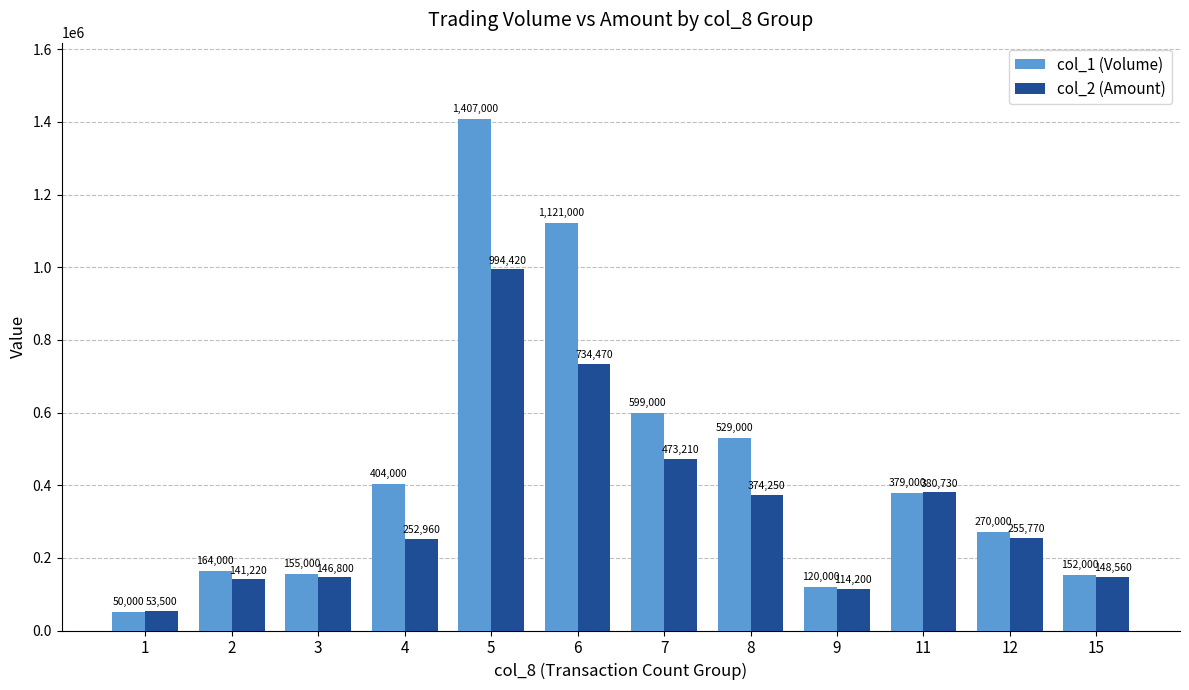

Does the chart contain stacked bars?

No